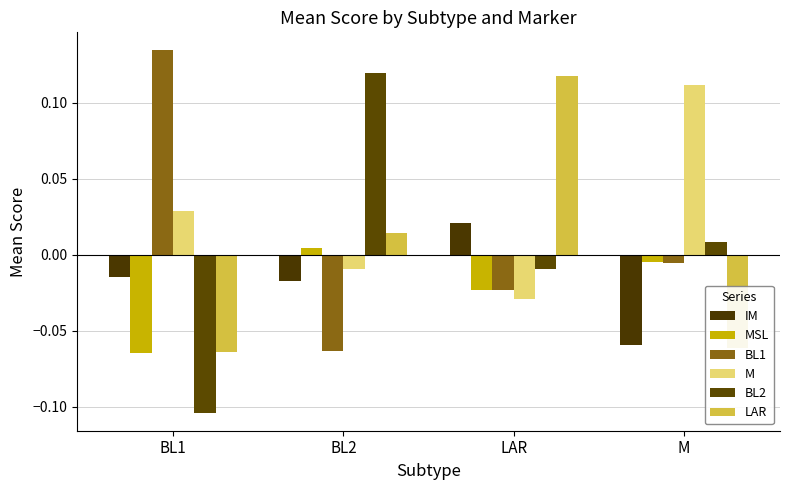

Which category has the highest value across all series?

BL1